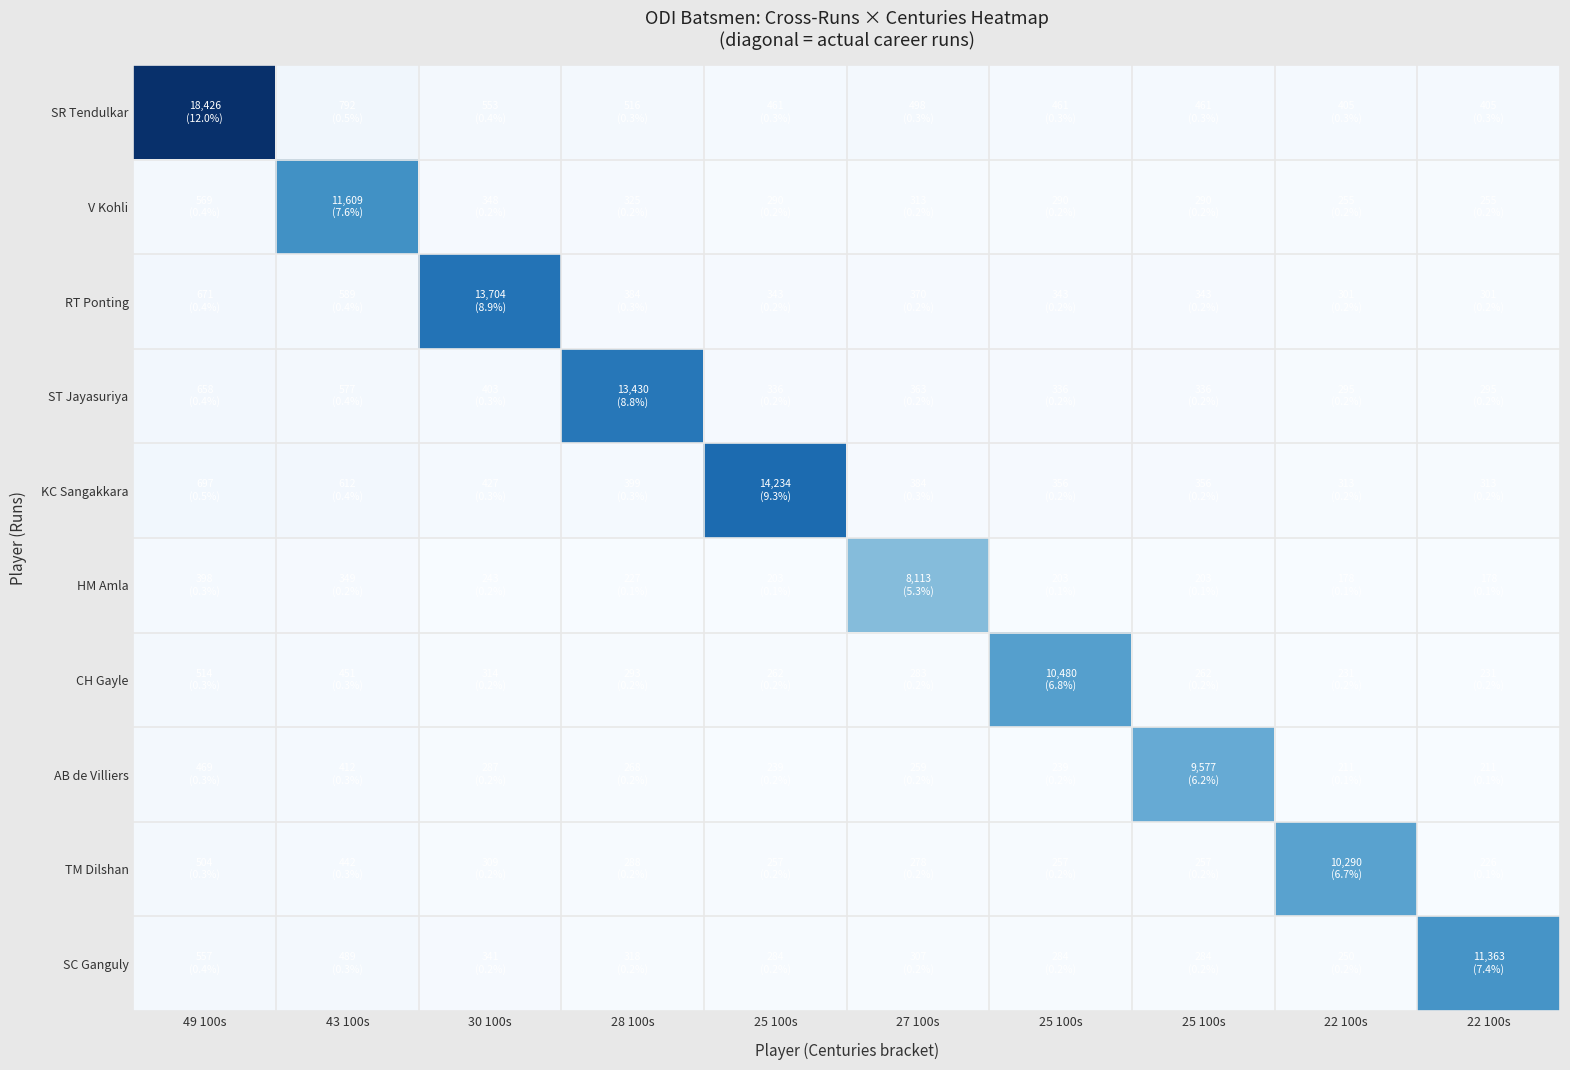

How many distinct data groups are displayed?

10